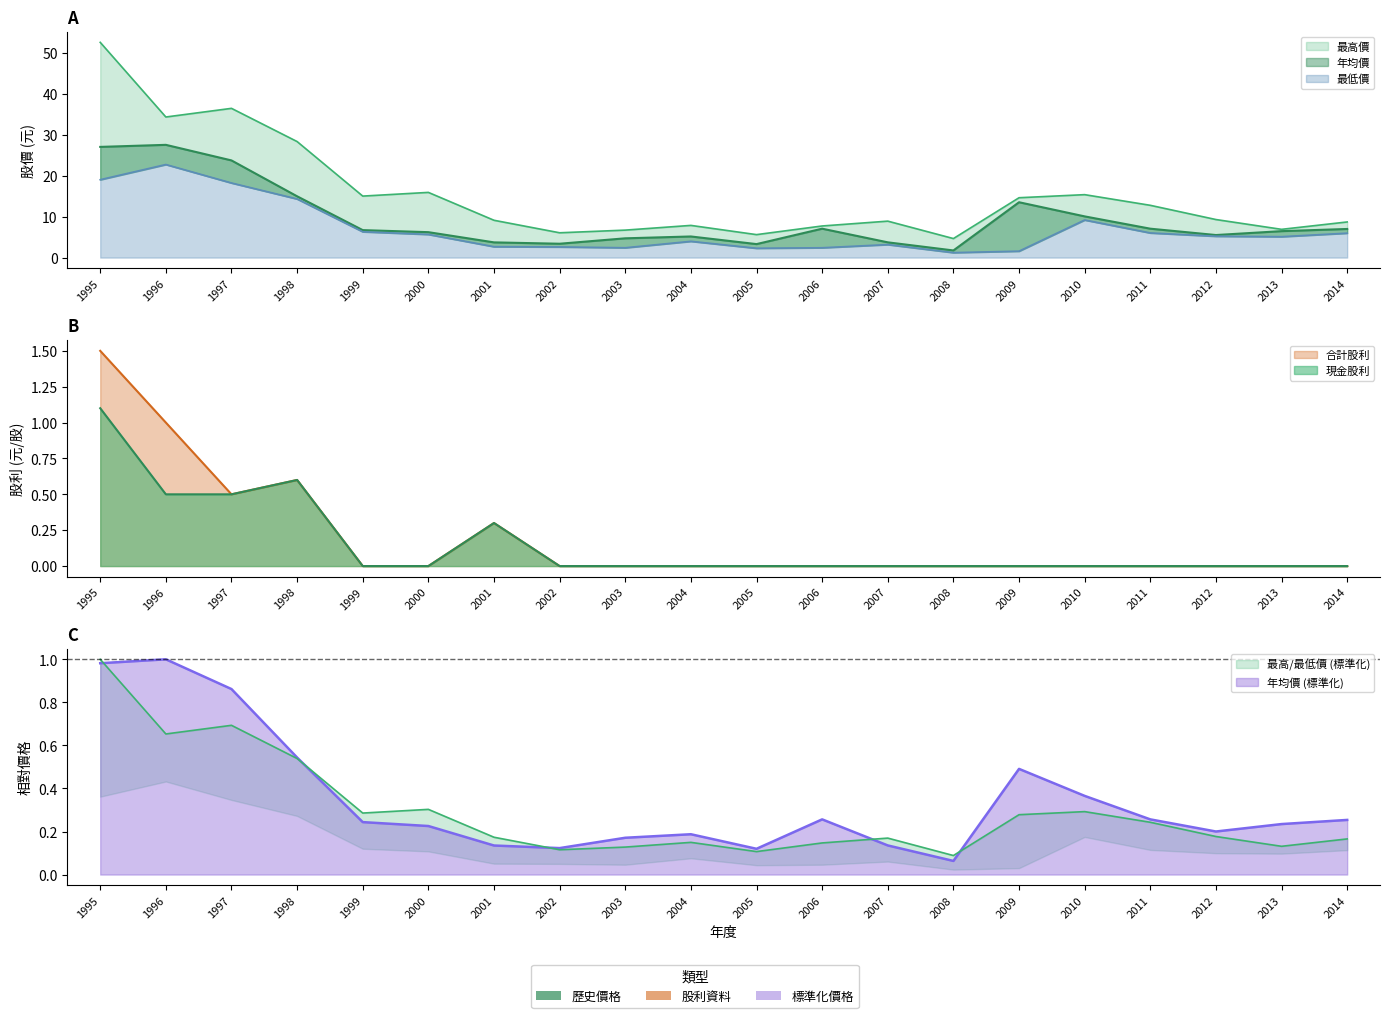

Is it true that 最高價 equals 24.7 at 2010?

False